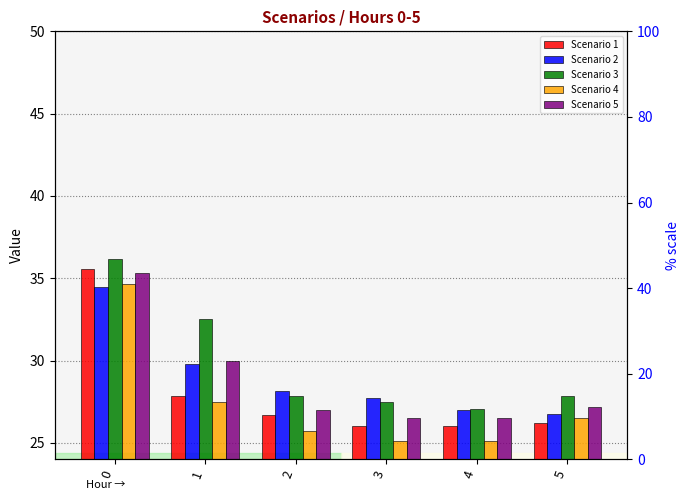

Rank the categories by Scenario 4 value from lowest to highest.

3, 4, 2, 5, 1, 0